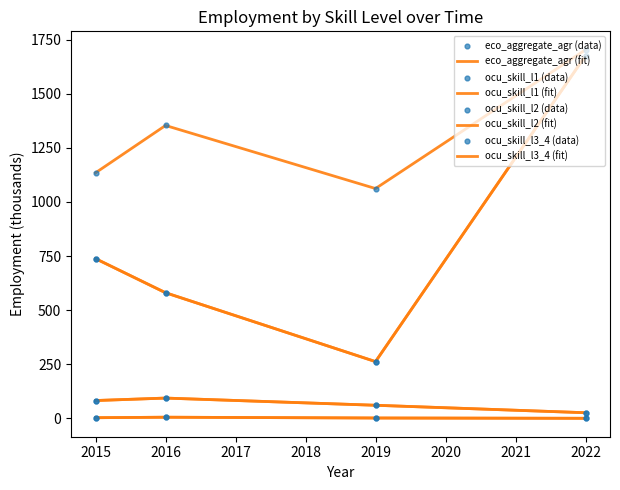

Which series has the largest total across all categories?

eco_aggregate_agr